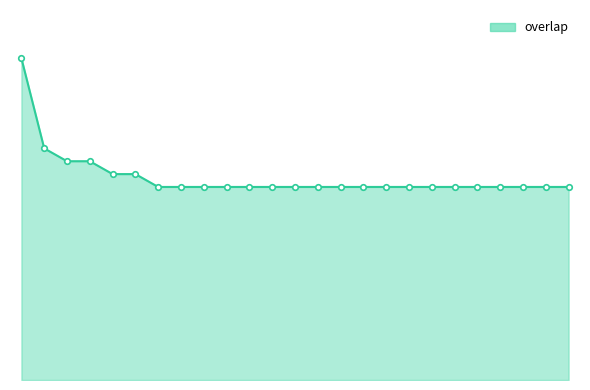

Count the values in the range 15 to 16.

21